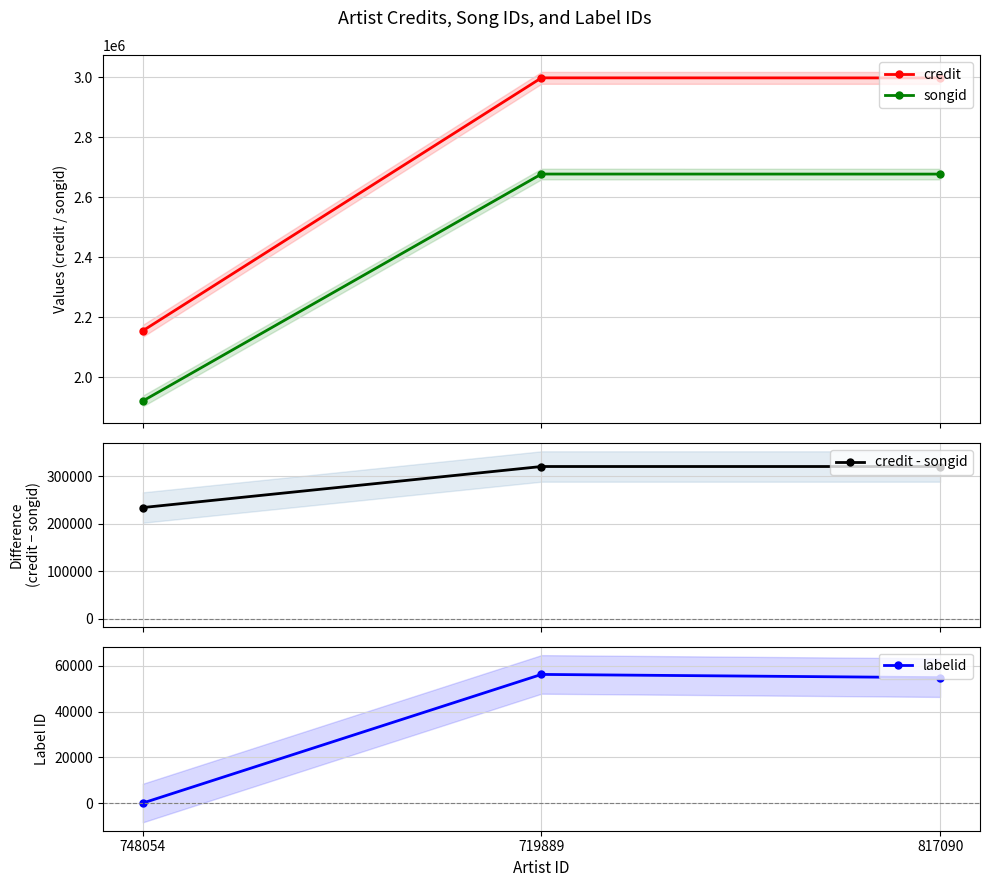

What is the sum of all songid values?

7273741